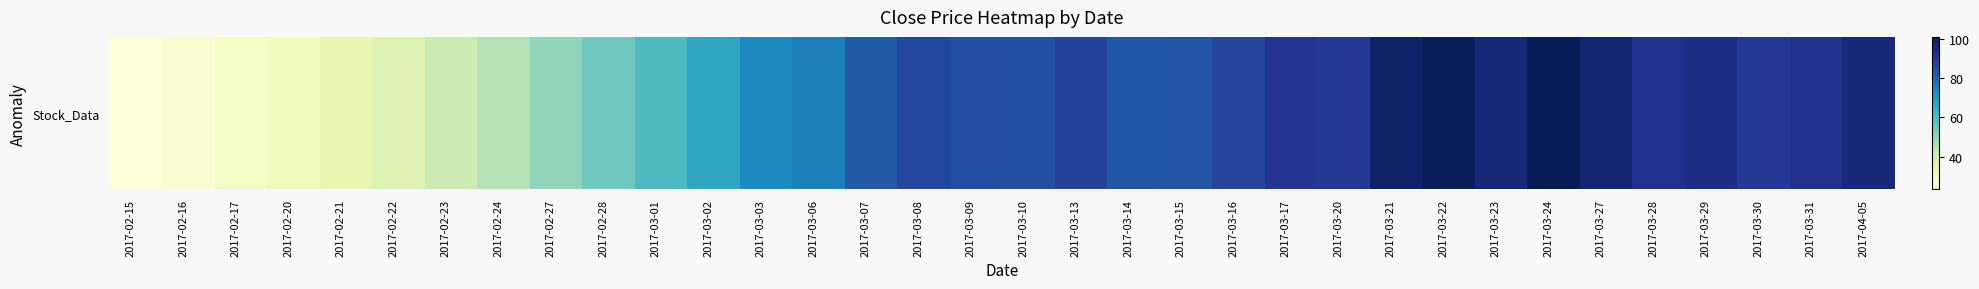

What is the smallest value displayed?

23.2